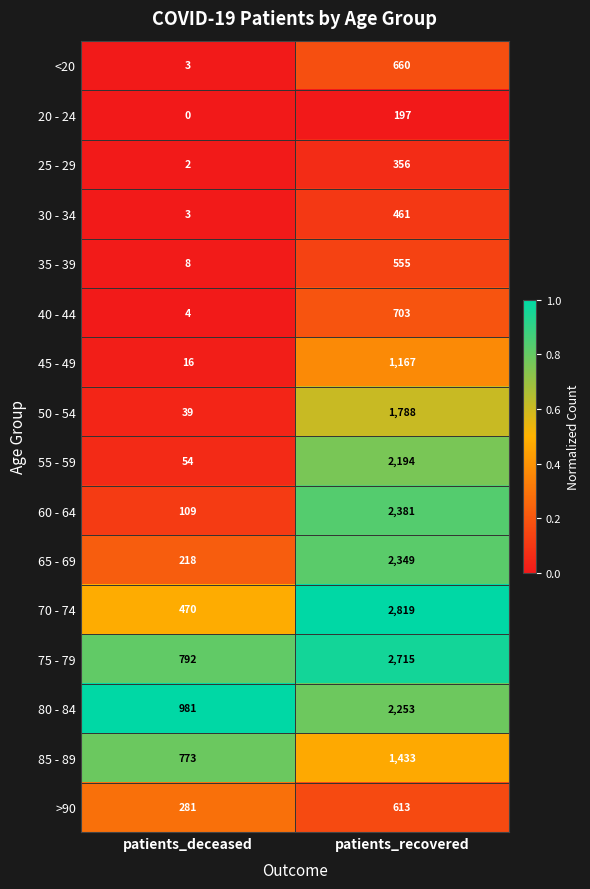

Which series has the widest spread of values?

70 - 74